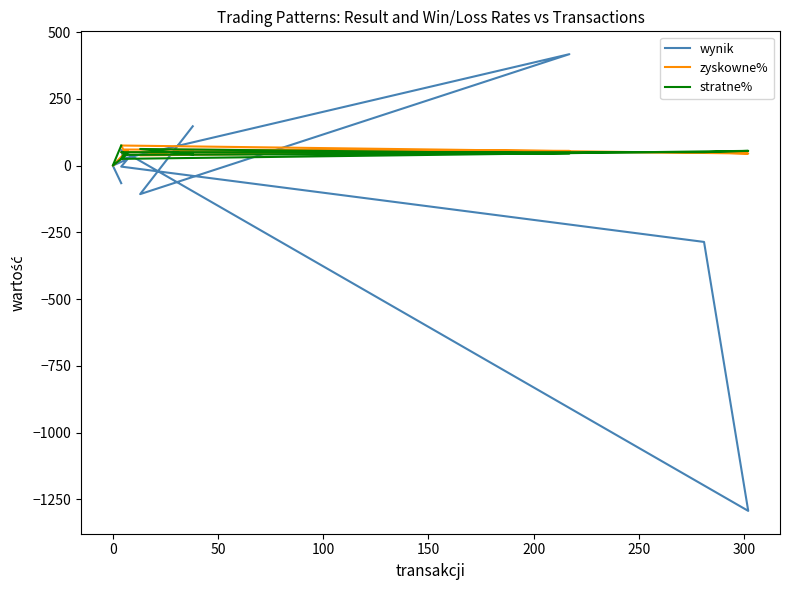

What is the smallest value displayed?

-1293.0